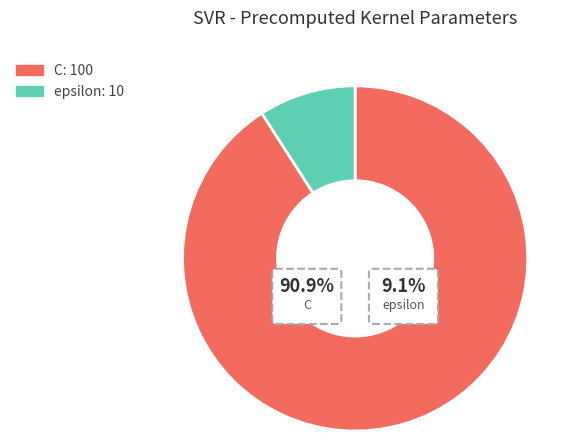

Rank the categories by value from highest to lowest.

C, epsilon